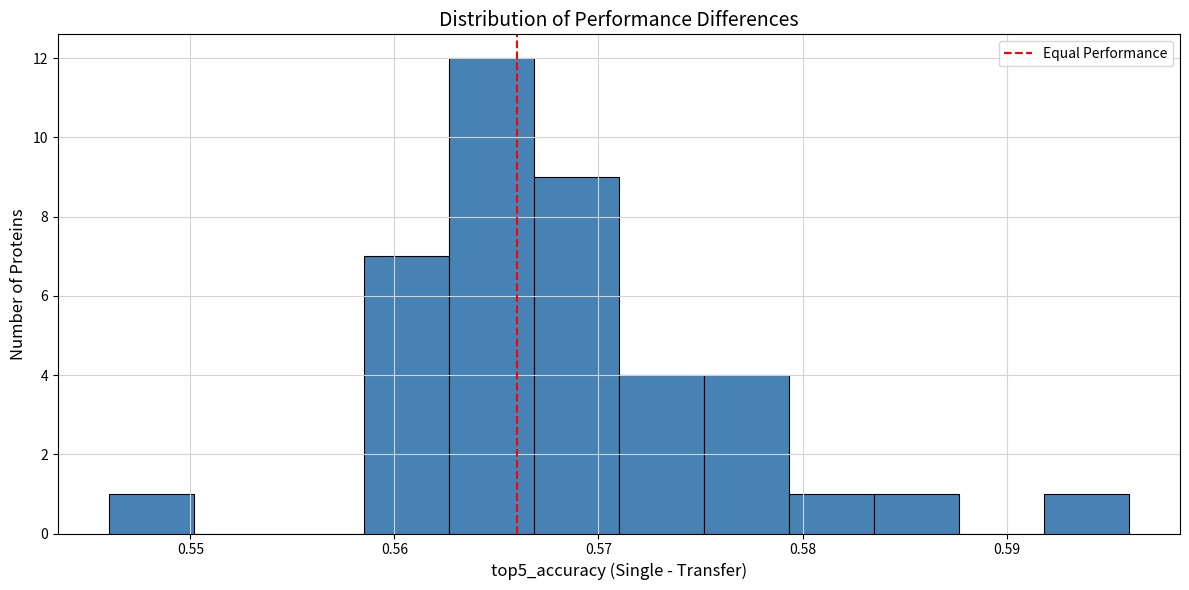

What is the height of the bar covering 0.592 to 0.596 on the x-axis? Neither the bar edges nor the heights are printed on the chart, so give them approximately, as read against the axes.

1